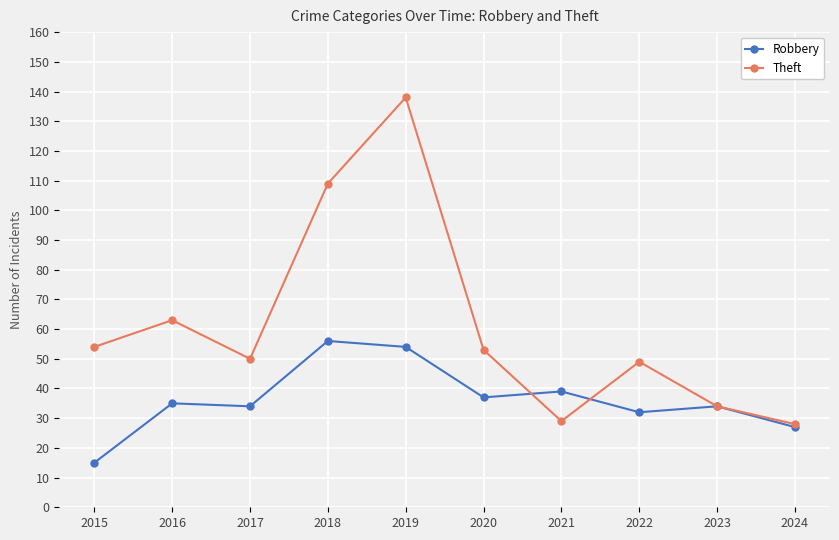

True or false: Robbery has more than 0 interior local peaks.

True